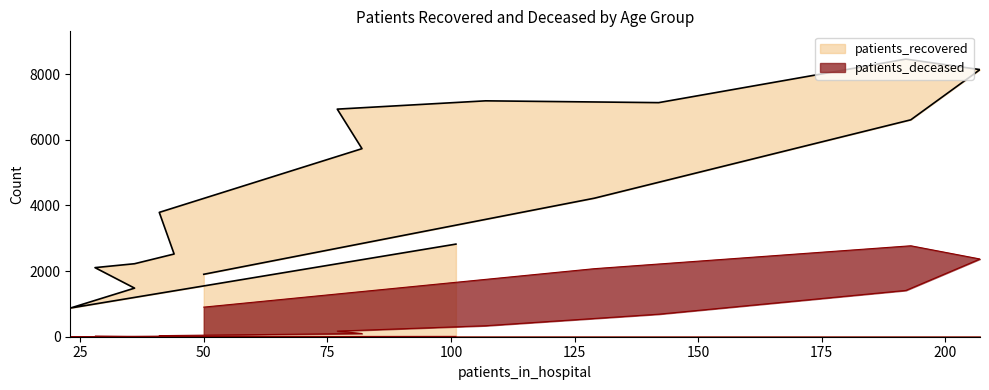

At how many categories does at least one series exceed 182?

16